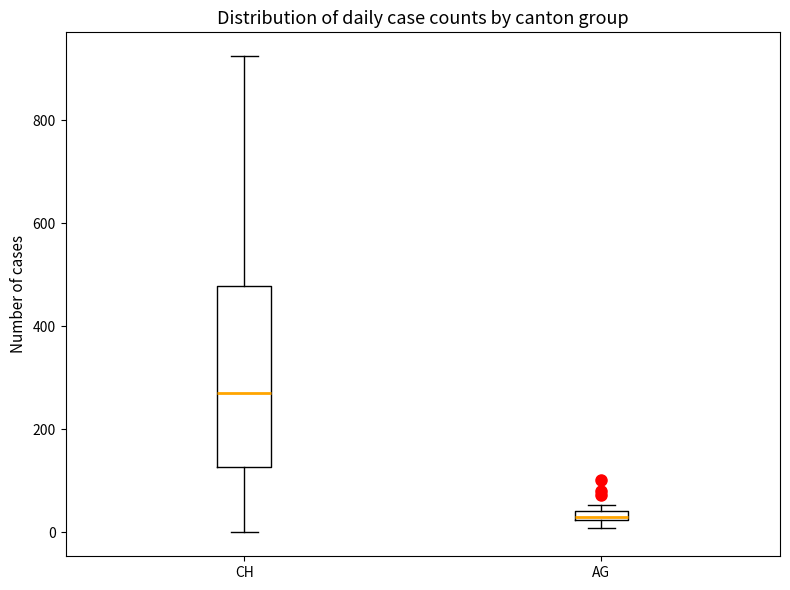

Which box is the tallest, from its lower edge to its upper edge?

CH